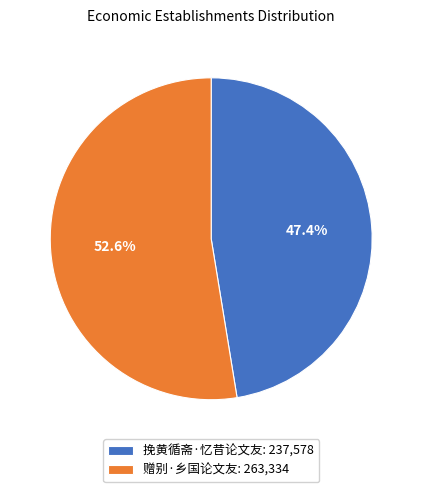

Is there any slice that represents more than half of the pie?

Yes